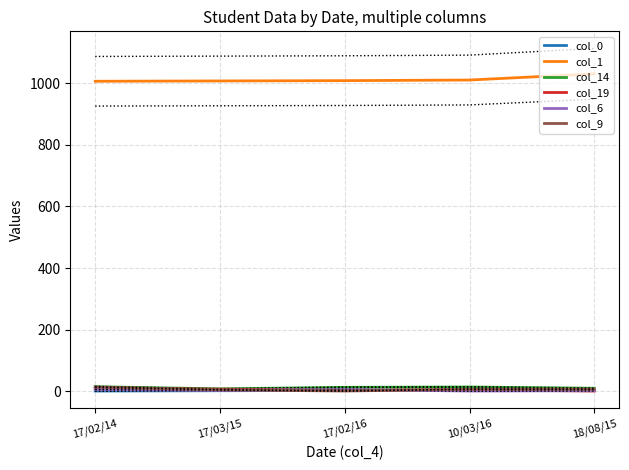

Which series has the largest total across all categories?

col_1